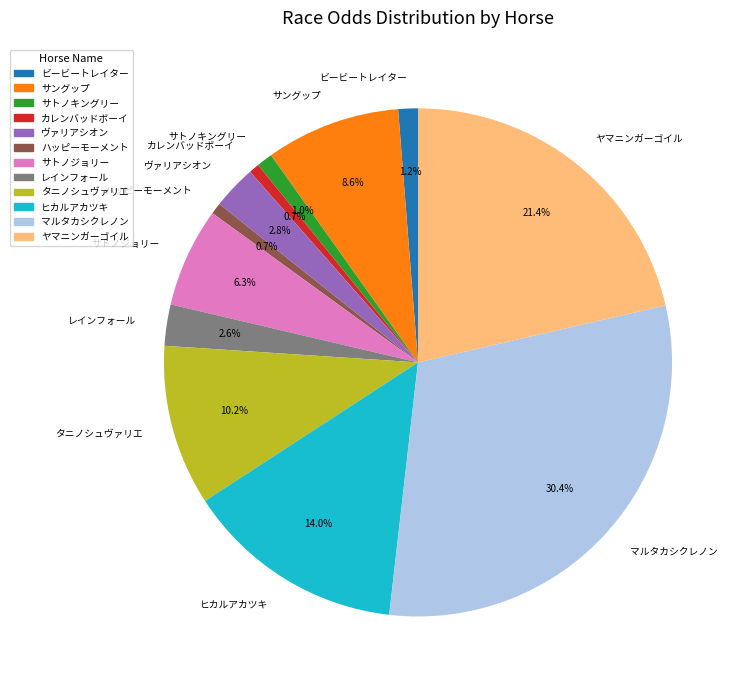

How many segments does this pie chart have?

12